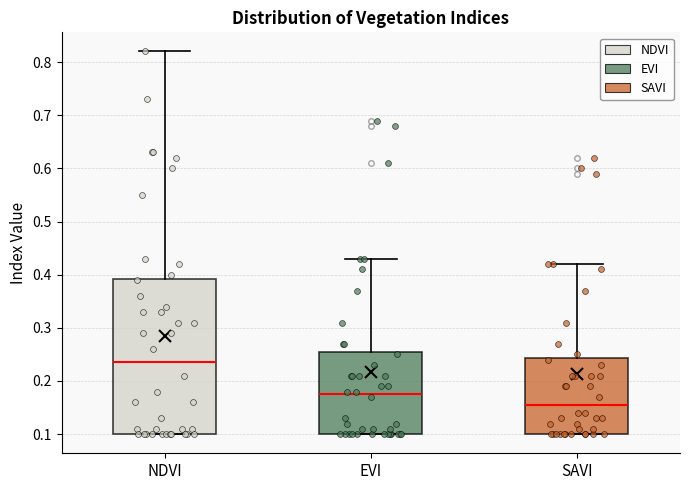

Reading left to right, read every box against the y-axis: the position of its median line, the range the box covers, and the ends of its whiskers. The values are not printed on the chart, so give them approximately, as read against the axis.

NDVI: median 0.24, box 0.10 to 0.39, whiskers 0.10 to 0.82
EVI: median 0.18, box 0.10 to 0.26, whiskers 0.10 to 0.43
SAVI: median 0.16, box 0.10 to 0.24, whiskers 0.10 to 0.42